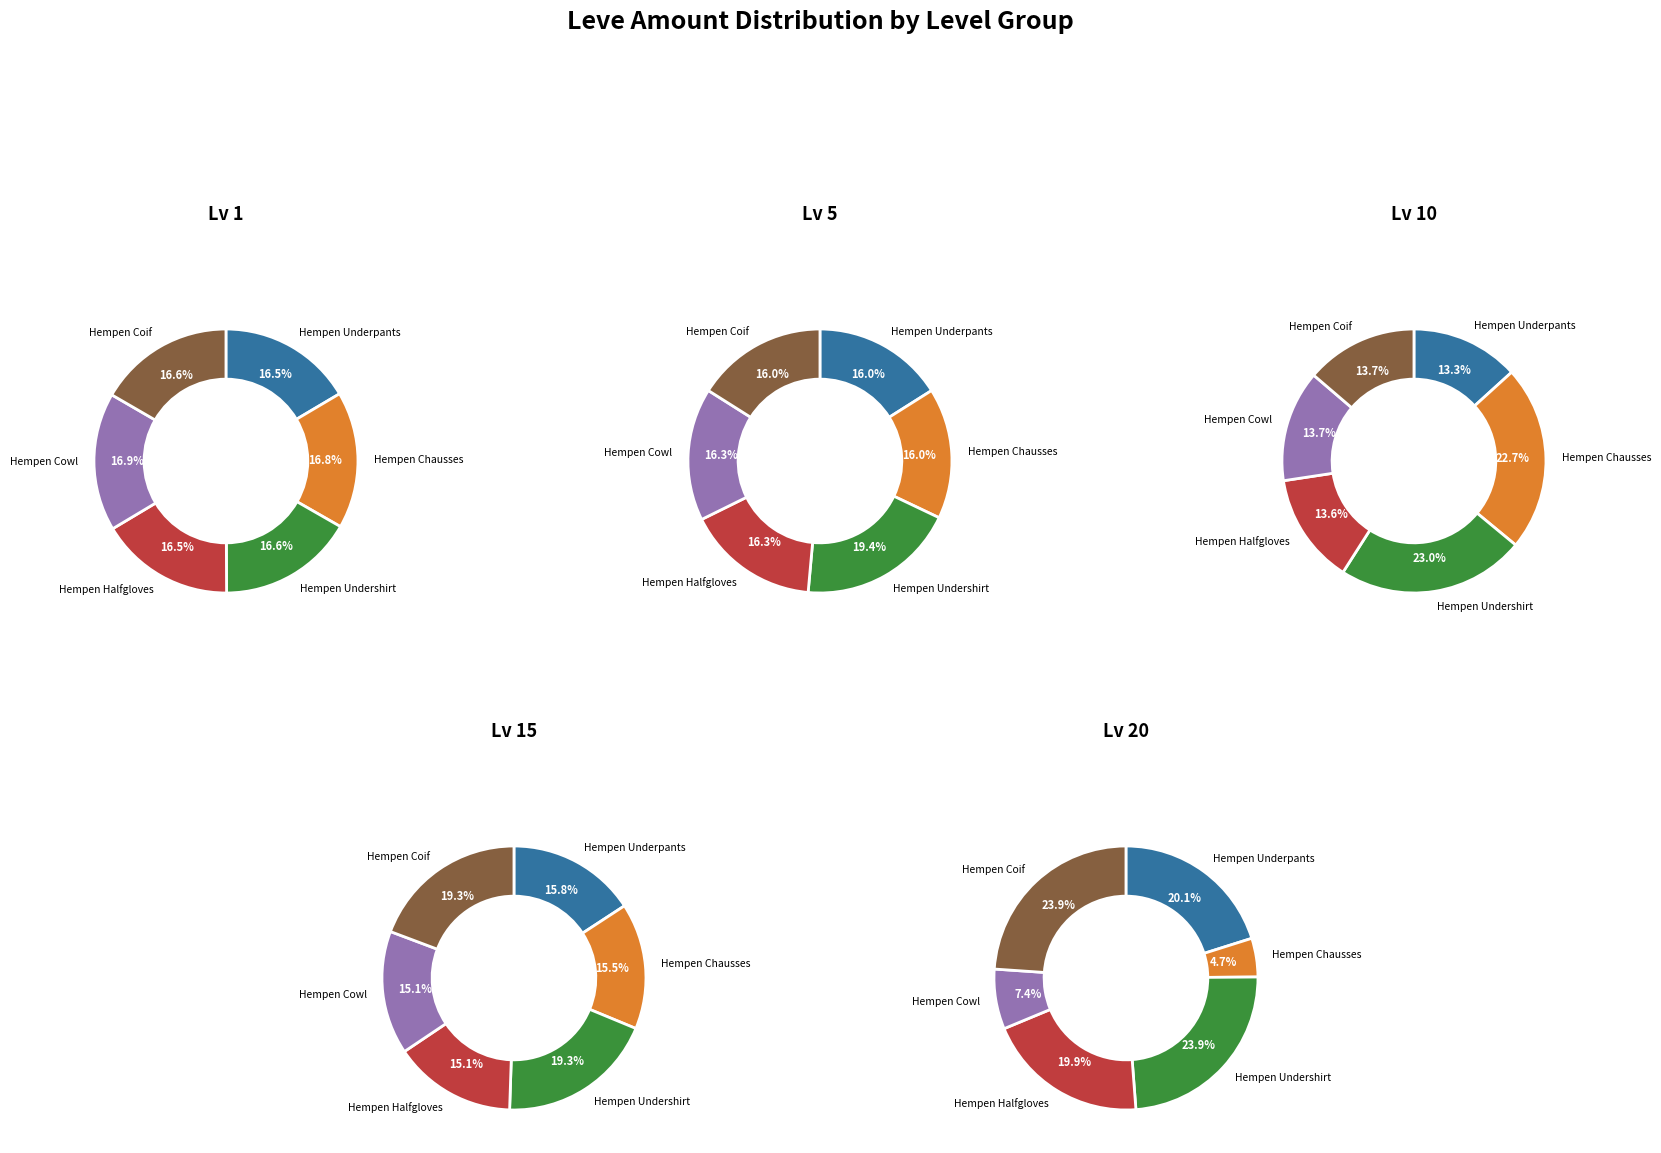

Which category has the biggest portion of the pie?

Hempen Undershirt